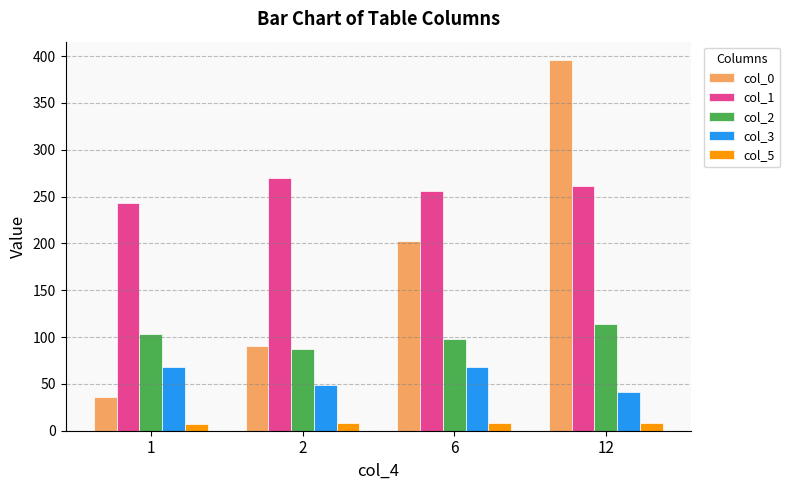

At how many categories does at least one series exceed 292?

1